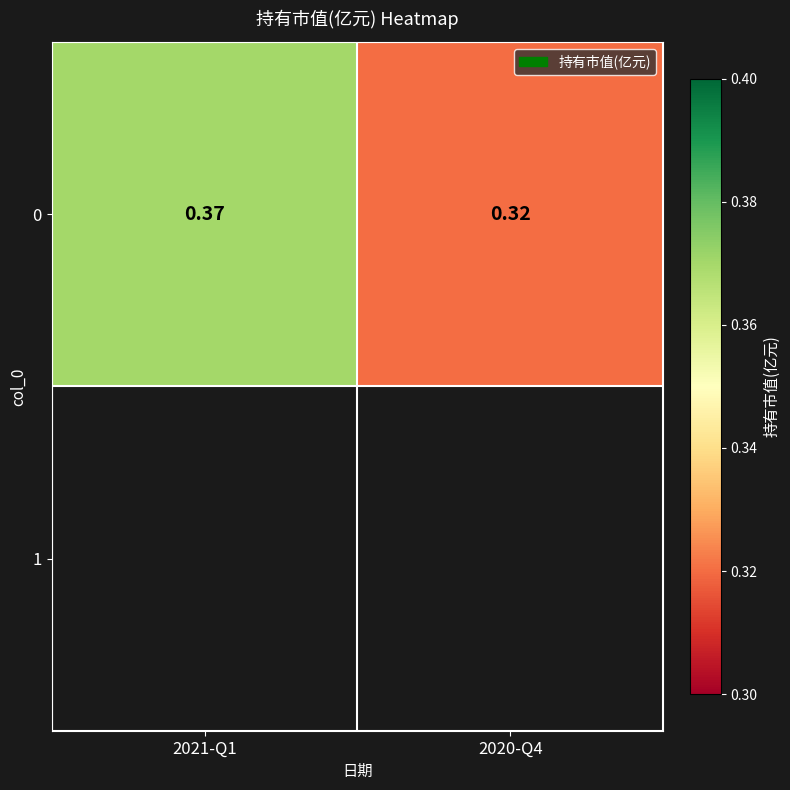

Count the values in the range 0 to 1.

2